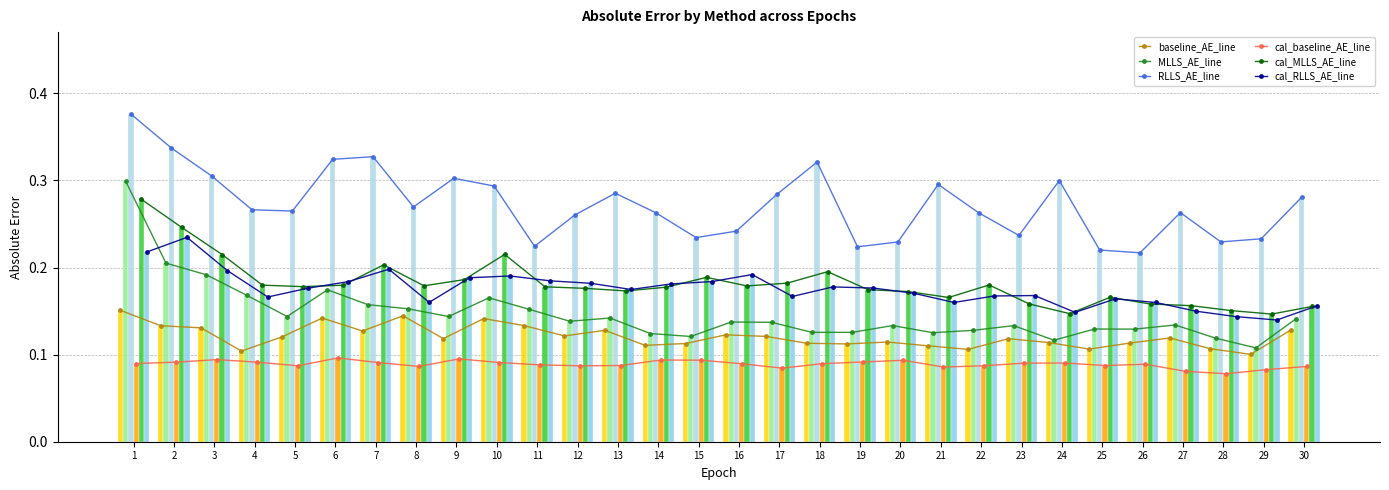

How many bars are there in each group?

6